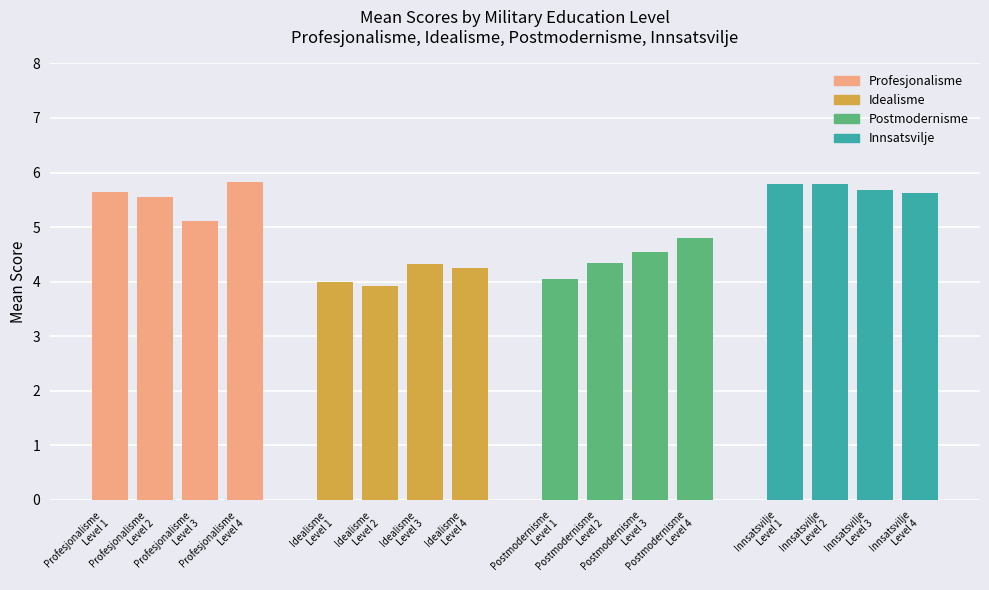

What value does the Innsatsvilje series have at Innsatsvilje Level 1?

5.8